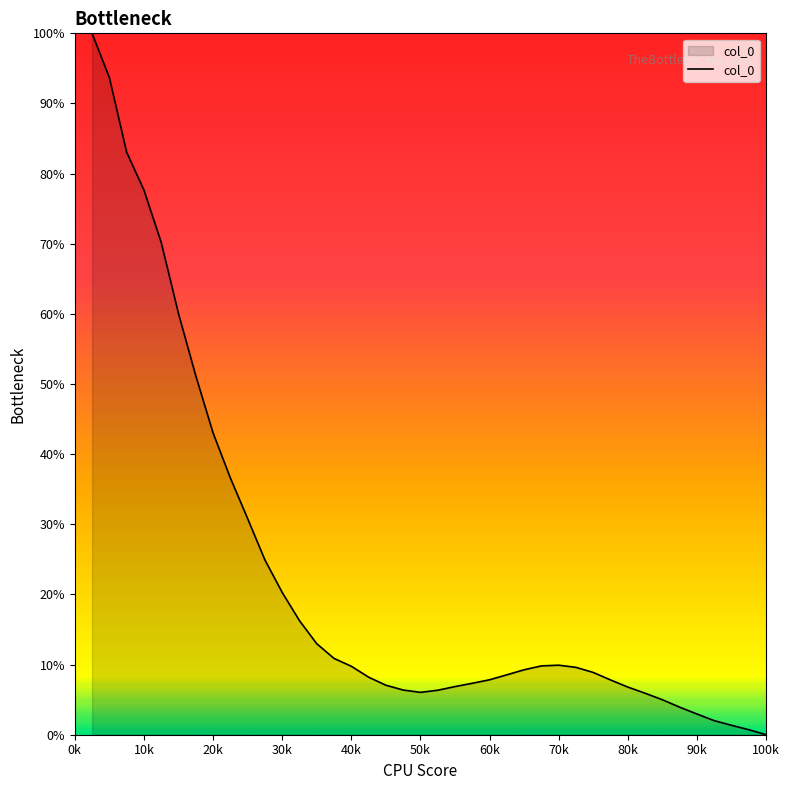

How many interior local peaks (higher than both neighbors) does the data have?

1